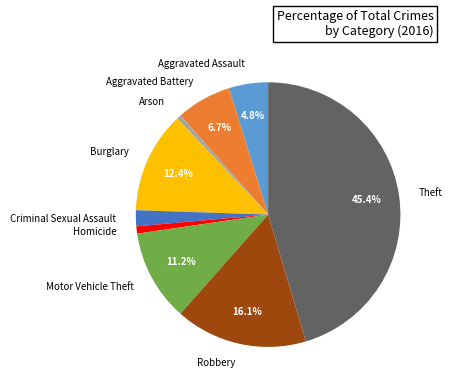

How much of the chart is everything except Aggravated Assault?

95.2%